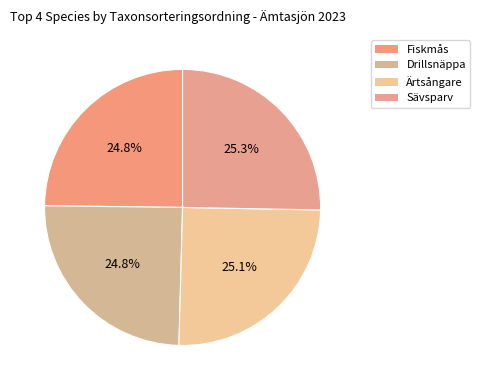

To the nearest percent, what is the difference between the largest and smallest slice percentages?

1%